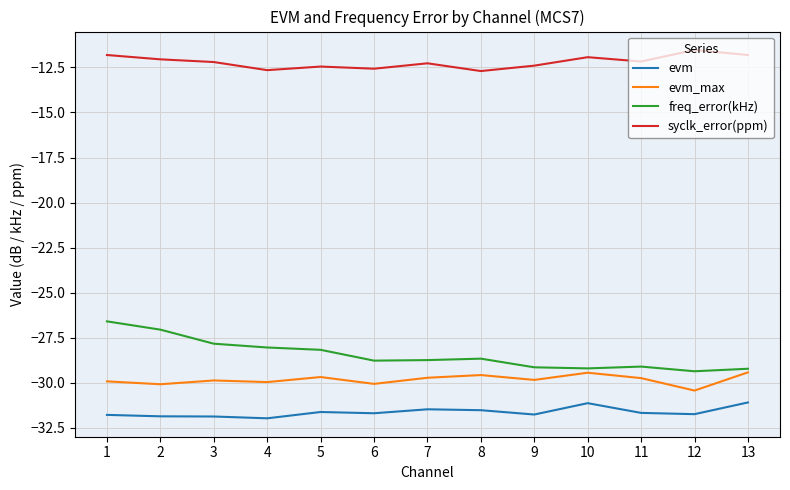

What are all the series names shown in the legend?

evm, evm_max, freq_error(kHz), syclk_error(ppm)